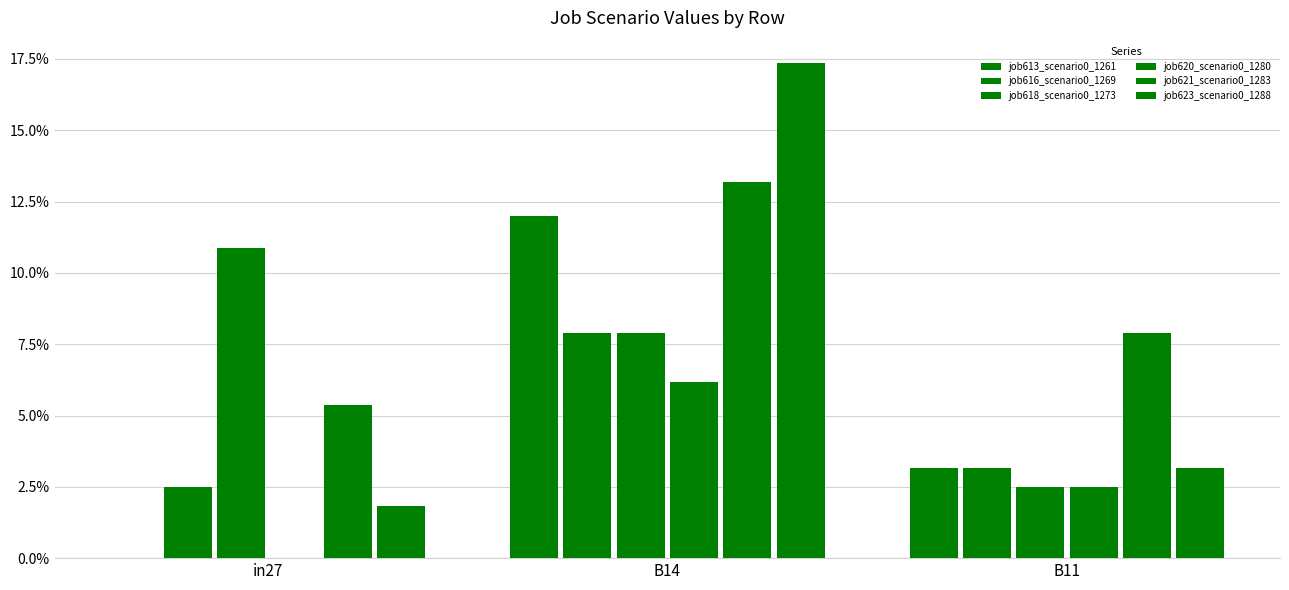

Are the bars grouped side by side (vs. stacked)?

Yes